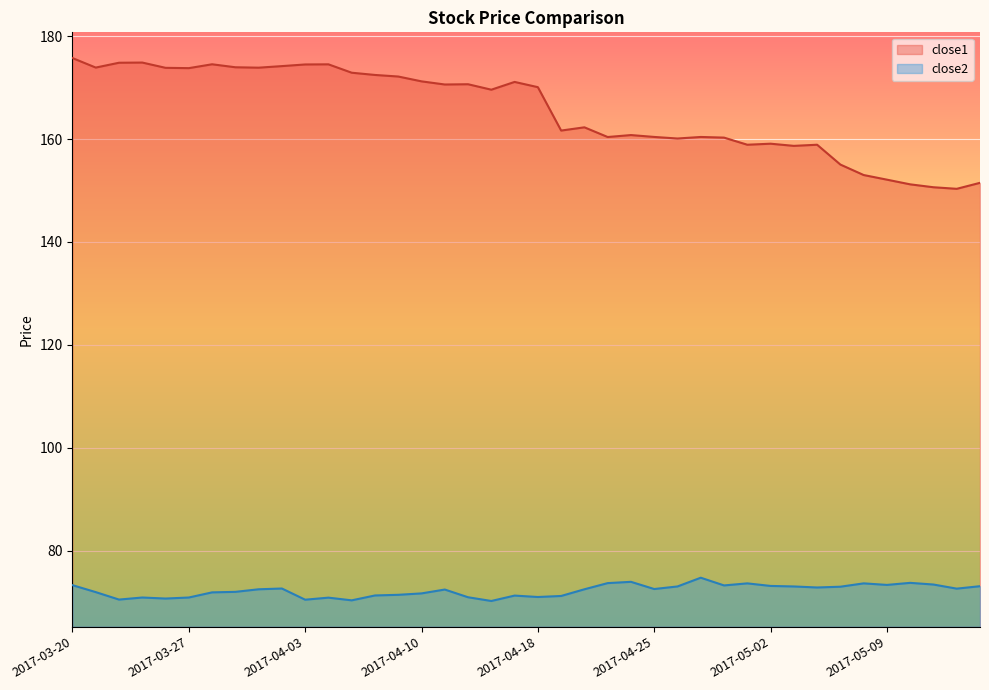

Count the number of data series in this chart.

2